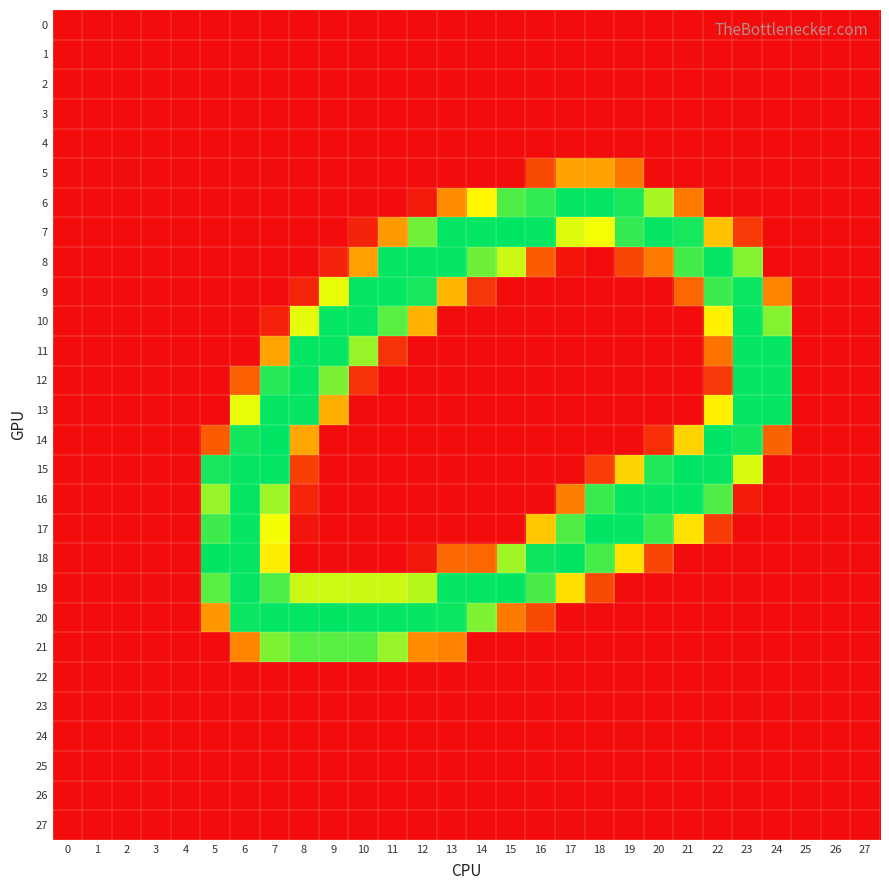

Reading left to right, extract all data points from this chart.

0: 0=0.0	1=0.0	2=0.0	3=-0.1	4=0.1	5=-0.8	6=0.8	7=0.1	8=0.0	9=0.9	10=-0.7	11=0.4	12=0.6	13=-1.3	14=-0.6	15=0.4	16=0.7	17=-0.9	18=0.5	19=0.2	20=-0.3	21=0.7	22=0.3	23=-0.2	24=0.2	25=0.1	26=0.1	27=-0.0
1: 0=-0.0	1=-0.0	2=0.0	3=-0.0	4=0.0	5=-0.1	6=-0.1	7=0.2	8=0.3	9=0.3	10=-0.6	11=-0.4	12=0.0	13=-0.5	14=-0.0	15=-0.0	16=0.5	17=0.1	18=-0.0	19=-0.7	20=-0.3	21=1.4	22=-0.1	23=-0.2	24=0.4	25=0.0	26=0.0	27=-0.0
2: 0=0.0	1=0.0	2=0.0	3=-0.1	4=0.0	5=0.2	6=0.7	7=-0.8	8=0.1	9=-0.0	10=-0.1	11=0.4	12=0.5	13=-0.3	14=0.7	15=-0.2	16=0.1	17=-0.1	18=0.1	19=0.2	20=-0.2	21=0.7	22=-0.2	23=0.3	24=0.0	25=0.0	26=0.0	27=0.0
3: 0=-0.0	1=-0.0	2=-0.1	3=-0.0	4=-0.0	5=-0.2	6=0.3	7=-0.0	8=-1.0	9=-0.1	10=0.9	11=0.1	12=-0.3	13=0.4	14=-0.5	15=0.5	16=-0.7	17=-1.0	18=0.4	19=0.2	20=0.5	21=-0.5	22=-0.5	23=0.5	24=-0.1	25=-0.0	26=0.1	27=-0.0
4: 0=-0.0	1=0.0	2=0.0	3=0.0	4=0.0	5=0.2	6=-0.1	7=0.5	8=-0.7	9=0.2	10=-0.5	11=-0.1	12=0.1	13=-0.0	14=-0.0	15=-0.1	16=-0.8	17=-0.1	18=0.8	19=0.4	20=-0.1	21=0.1	22=0.5	23=0.0	24=-0.4	25=0.0	26=0.0	27=0.0
5: 0=0.5	1=0.2	2=1.0	3=0.2	4=0.1	5=-0.5	6=-0.1	7=1.1	8=-1.0	9=0.6	10=-0.1	11=0.6	12=-0.0	13=0.3	14=-0.2	15=0.5	16=46.1	17=108.1	18=107.6	19=79.1	20=-0.3	21=-0.0	22=-0.9	23=-0.4	24=0.9	25=-0.3	26=-0.6	27=0.9
6: 0=-0.9	1=-0.1	2=0.2	3=0.8	4=-0.3	5=0.3	6=-0.2	7=0.3	8=-0.1	9=-0.3	10=-0.1	11=-0.4	12=10.7	13=93.6	14=163.9	15=228.9	16=237.9	17=252.6	18=252.9	19=246.1	20=198.7	21=80.2	22=0.1	23=-0.2	24=0.1	25=-0.1	26=-0.1	27=0.4
7: 0=0.3	1=-0.2	2=0.3	3=-0.9	4=0.6	5=0.0	6=-0.0	7=0.1	8=-0.2	9=0.6	10=17.6	11=102.6	12=217.2	13=253.1	14=252.8	15=254.0	16=252.5	17=181.2	18=173.0	19=236.8	20=252.7	21=246.9	22=128.8	23=34.3	24=-0.1	25=-0.2	26=-0.3	27=-0.7
8: 0=-0.3	1=0.1	2=-0.4	3=0.7	4=-0.1	5=0.1	6=-0.4	7=0.5	8=0.0	9=17.3	10=107.0	11=252.7	12=253.4	13=253.0	14=218.0	15=186.9	16=59.4	17=5.8	18=-0.1	19=42.5	20=81.0	21=231.7	22=253.1	23=211.4	24=0.2	25=0.1	26=0.6	27=0.2
9: 0=0.1	1=0.3	2=-1.1	3=0.9	4=0.1	5=0.3	6=-0.0	7=-0.2	8=18.4	9=177.0	10=253.0	11=252.8	12=247.3	13=122.0	14=31.0	15=0.2	16=0.1	17=0.1	18=-0.0	19=-0.7	20=0.3	21=67.3	22=233.8	23=250.2	24=88.8	25=-0.2	26=-0.3	27=-0.6
10: 0=-0.2	1=0.4	2=0.1	3=0.4	4=-0.1	5=-0.5	6=0.1	7=14.6	8=178.5	9=253.0	10=253.2	11=225.3	12=119.2	13=0.8	14=0.4	15=-0.6	16=-0.3	17=0.0	18=-0.7	19=-0.1	20=0.2	21=0.1	22=160.9	23=253.3	24=211.0	25=0.1	26=-0.1	27=0.4
11: 0=-0.1	1=-0.5	2=0.2	3=0.0	4=0.2	5=0.2	6=0.0	7=108.7	8=253.2	9=253.1	10=204.2	11=29.0	12=0.0	13=-0.3	14=-0.2	15=0.2	16=-0.2	17=-0.2	18=0.3	19=0.8	20=-0.2	21=-0.4	22=76.2	23=252.8	24=252.7	25=-0.2	26=0.1	27=-0.1
12: 0=-0.0	1=-0.0	2=0.2	3=-0.2	4=0.5	5=-0.7	6=63.0	7=241.8	8=253.3	9=213.2	10=28.5	11=0.7	12=0.0	13=-0.2	14=-0.8	15=0.1	16=0.3	17=0.3	18=0.4	19=-0.4	20=0.1	21=0.6	22=33.5	23=252.5	24=252.9	25=0.8	26=0.6	27=0.4
13: 0=0.3	1=-0.0	2=-0.7	3=0.2	4=-0.3	5=0.3	6=177.1	7=253.0	8=252.3	9=116.0	10=0.3	11=0.1	12=0.3	13=-0.3	14=0.4	15=-0.4	16=-0.6	17=-0.4	18=-0.3	19=-0.2	20=0.0	21=-0.0	22=161.2	23=252.7	24=253.1	25=-0.8	26=-0.4	27=-0.2
14: 0=-0.3	1=0.2	2=-0.1	3=-0.7	4=0.9	5=58.7	6=247.8	7=253.7	8=111.4	9=-0.3	10=-0.1	11=0.4	12=-0.4	13=0.6	14=-0.4	15=0.3	16=-0.1	17=0.3	18=-0.1	19=0.6	20=26.1	21=141.3	22=255.1	23=247.7	24=63.9	25=0.5	26=-0.1	27=-0.7
15: 0=0.5	1=0.2	2=0.5	3=0.5	4=-0.8	5=247.2	6=252.9	7=253.4	8=38.8	9=0.8	10=-0.1	11=0.5	12=-0.0	13=-0.3	14=0.0	15=0.4	16=-0.0	17=0.3	18=35.4	19=141.8	20=243.6	21=253.6	22=253.0	23=182.4	24=0.9	25=-0.6	26=-0.5	27=0.3
16: 0=-0.3	1=-0.4	2=-0.3	3=0.5	4=0.5	5=204.5	6=253.4	7=202.6	8=19.0	9=-0.4	10=0.1	11=-0.0	12=0.8	13=-0.1	14=0.3	15=-0.4	16=0.1	17=84.6	18=235.1	19=252.7	20=252.5	21=252.9	22=228.3	23=11.0	24=0.4	25=0.6	26=0.2	27=-0.4
17: 0=0.1	1=-0.3	2=-0.8	3=0.0	4=-0.3	5=234.2	6=252.3	7=173.7	8=6.0	9=-0.3	10=-0.2	11=-0.4	12=-0.2	13=0.2	14=0.2	15=0.3	16=133.4	17=227.9	18=253.5	19=253.0	20=235.4	21=150.1	22=35.2	23=0.5	24=-0.3	25=-0.3	26=0.1	27=0.1
18: 0=0.1	1=-0.2	2=0.2	3=-0.5	4=0.3	5=254.1	6=253.1	7=158.6	8=0.2	9=1.4	10=-0.5	11=0.3	12=7.3	13=68.6	14=67.6	15=201.7	16=249.9	17=253.5	18=231.2	19=150.9	20=42.6	21=0.1	22=0.6	23=-0.4	24=-0.1	25=-0.1	26=1.1	27=0.1
19: 0=-0.5	1=-0.0	2=0.3	3=1.1	4=-0.3	5=225.5	6=253.1	7=229.4	8=187.4	9=186.3	10=187.2	11=186.9	12=194.1	13=252.6	14=253.2	15=253.7	16=230.5	17=149.0	18=46.0	19=0.2	20=-0.5	21=0.6	22=-0.6	23=0.3	24=0.2	25=0.2	26=-1.3	27=0.4
20: 0=0.6	1=0.3	2=0.1	3=-0.8	4=0.4	5=101.8	6=250.9	7=253.1	8=253.0	9=253.5	10=252.9	11=252.6	12=252.2	13=251.0	14=212.5	15=80.4	16=45.7	17=1.0	18=-0.7	19=0.1	20=0.1	21=-0.3	22=0.6	23=0.2	24=-0.0	25=0.5	26=0.8	27=0.1
21: 0=-0.1	1=-0.5	2=0.2	3=-0.3	4=-0.2	5=0.2	6=88.8	7=212.8	8=225.4	9=225.0	10=225.9	11=204.5	12=93.0	13=87.5	14=0.6	15=0.0	16=0.0	17=-0.3	18=0.1	19=-0.3	20=0.0	21=0.1	22=0.2	23=-0.4	24=0.3	25=-0.8	26=-0.5	27=-0.4
22: 0=-0.0	1=0.0	2=0.0	3=-0.0	4=-0.0	5=0.2	6=0.1	7=0.1	8=0.2	9=0.3	10=0.1	11=0.5	12=-0.4	13=-0.6	14=-0.4	15=0.3	16=-0.0	17=-0.1	18=0.0	19=0.0	20=-0.1	21=-0.4	22=-0.1	23=0.3	24=0.2	25=0.0	26=0.0	27=0.0
23: 0=-0.0	1=-0.0	2=-0.1	3=0.1	4=-0.0	5=-0.4	6=-0.2	7=0.1	8=-0.1	9=-0.6	10=0.6	11=-0.2	12=-0.3	13=0.8	14=-0.8	15=0.1	16=0.4	17=1.0	18=0.2	19=-0.8	20=0.7	21=-0.1	22=0.2	23=-0.7	24=1.2	25=-0.0	26=-0.0	27=-0.1
24: 0=0.1	1=0.0	2=0.1	3=-0.1	4=-0.0	5=0.4	6=-0.0	7=-0.0	8=1.0	9=-1.2	10=-0.5	11=0.1	12=-0.1	13=0.6	14=-0.3	15=-0.0	16=0.3	17=0.1	18=-0.4	19=1.1	20=-0.7	21=-0.4	22=-0.4	23=0.4	24=-0.4	25=-0.1	26=0.0	27=0.0
25: 0=0.0	1=0.0	2=0.0	3=-0.0	4=-0.0	5=0.1	6=-0.4	7=0.4	8=0.4	9=0.1	10=0.2	11=0.2	12=0.3	13=0.1	14=-0.9	15=0.1	16=0.7	17=-0.2	18=-0.5	19=0.6	20=0.0	21=-0.1	22=0.7	23=0.1	24=-0.3	25=-0.0	26=-0.0	27=0.0
26: 0=-0.0	1=-0.0	2=-0.0	3=-0.0	4=0.0	5=-0.3	6=0.0	7=-0.4	8=-0.2	9=-0.3	10=0.2	11=-0.1	12=-0.3	13=0.3	14=-0.1	15=0.4	16=-0.1	17=-0.4	18=0.1	19=-0.7	20=-0.3	21=0.5	22=-0.6	23=0.4	24=0.7	25=0.0	26=0.0	27=-0.0
27: 0=-0.0	1=0.0	2=0.0	3=0.1	4=-0.0	5=-0.2	6=-0.7	7=-0.0	8=0.5	9=-0.0	10=-0.1	11=0.3	12=-0.3	13=-0.4	14=0.6	15=-0.3	16=-0.0	17=1.2	18=0.2	19=0.3	20=0.1	21=-0.1	22=0.8	23=0.1	24=-0.4	25=-0.0	26=-0.1	27=0.0